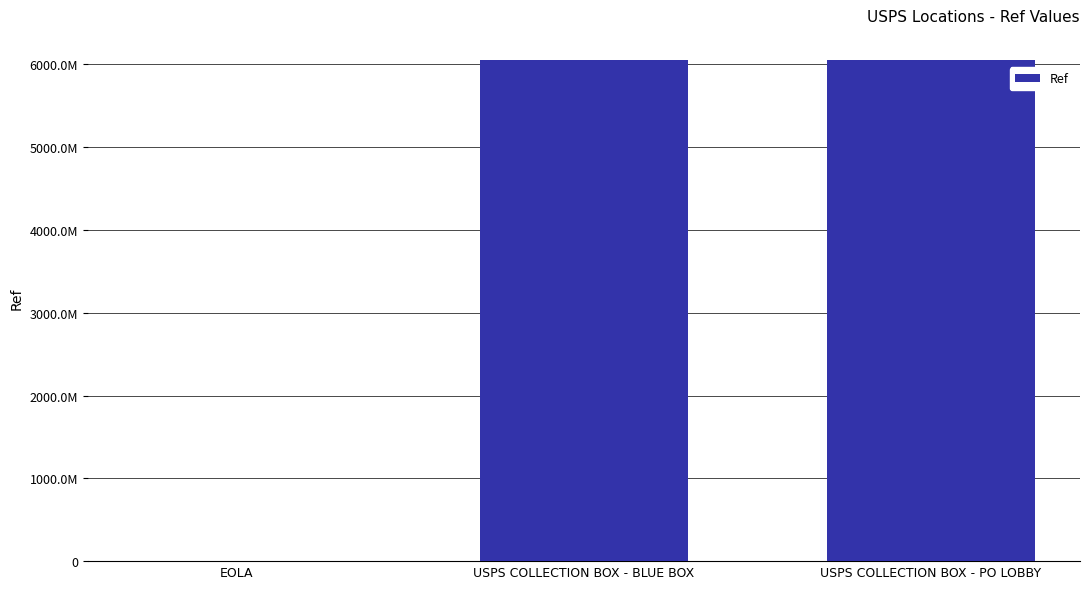

Read the value at EOLA, to the nearest 100.

1362700